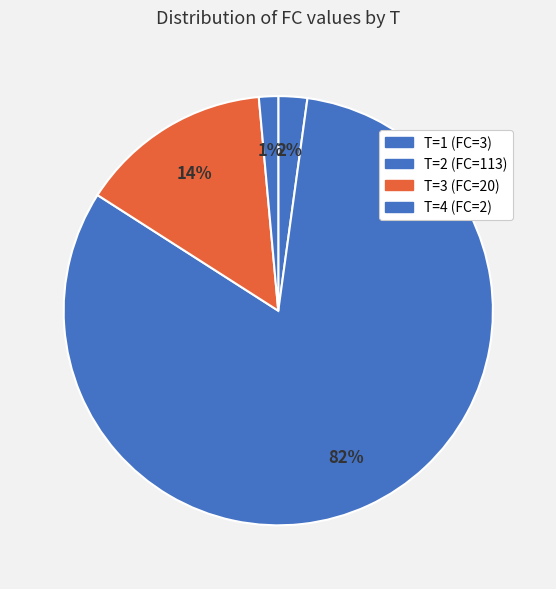

Which category accounts for the majority?

T=2 (FC=113)